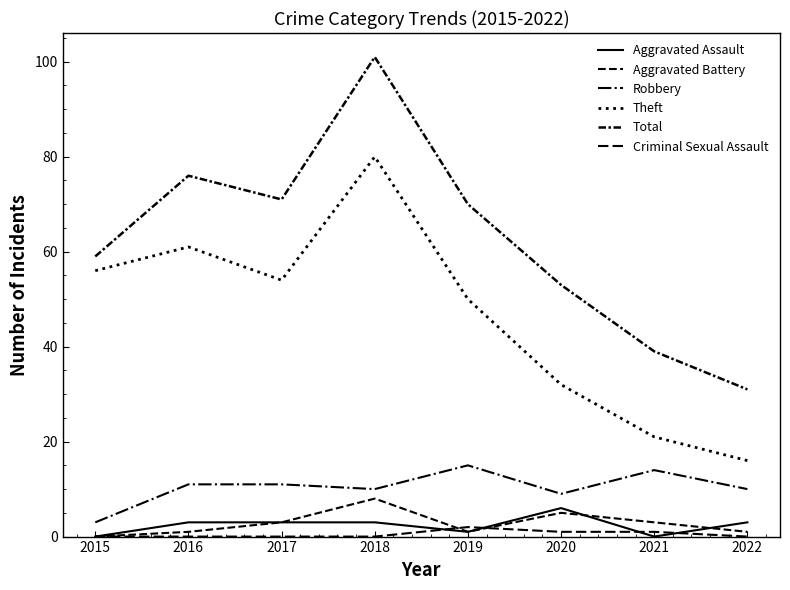

After their last crossing, which series has the higher values: Criminal Sexual Assault or Aggravated Assault?

Aggravated Assault